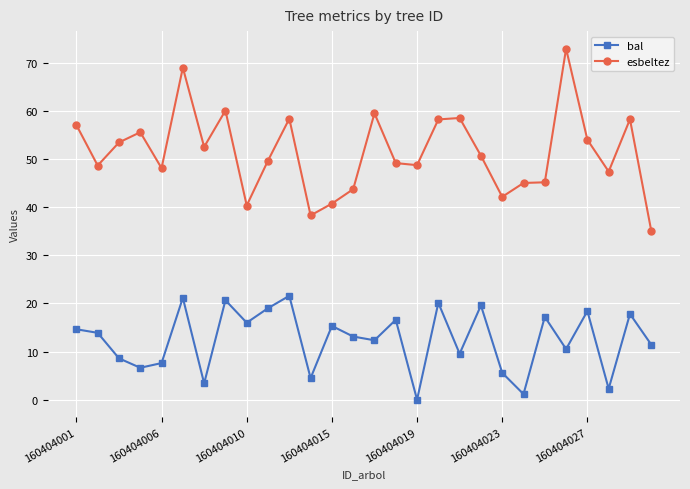

What is the minimum value for esbeltez?

35.1